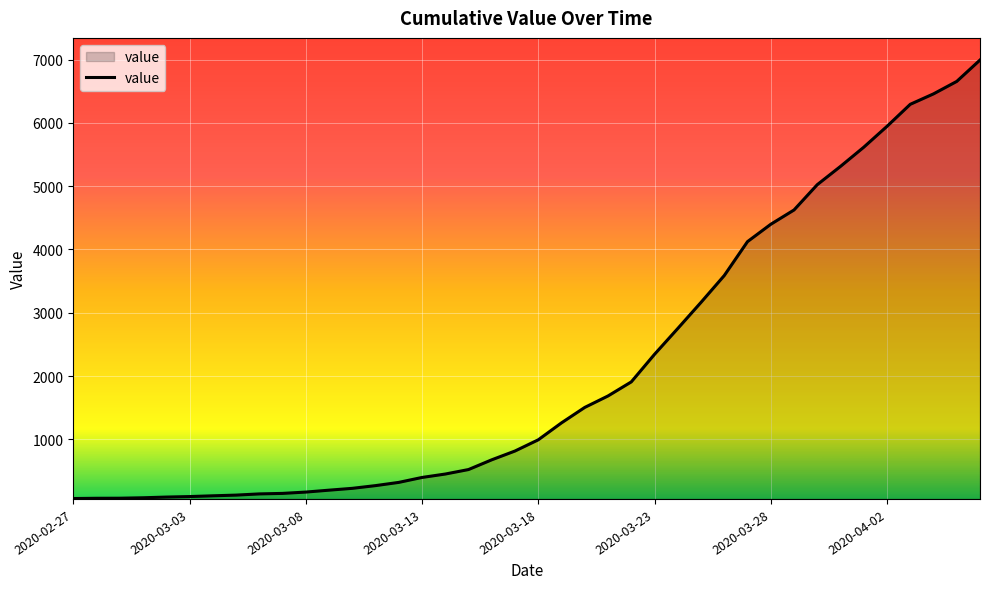

What is the difference between the maximum and minimum values?

6930